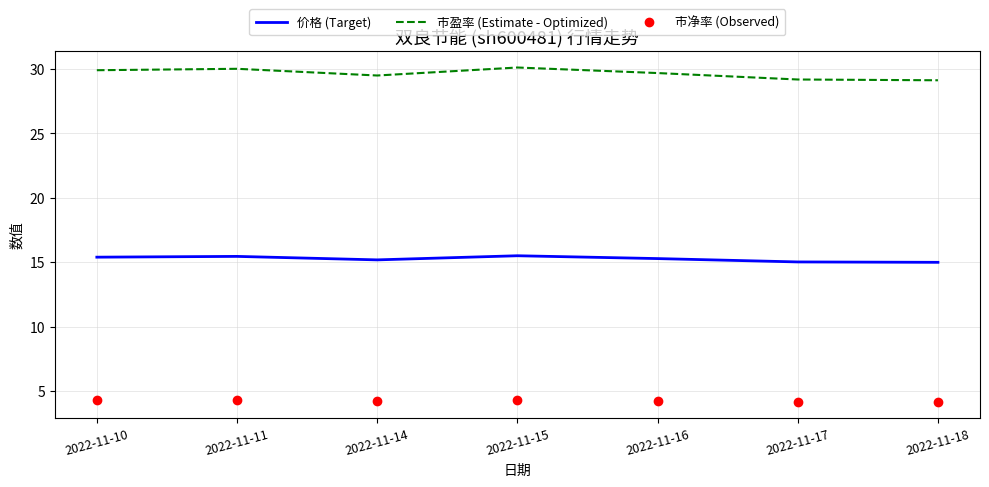

What is the difference between the highest and lowest values at 2022-11-17?

25.0